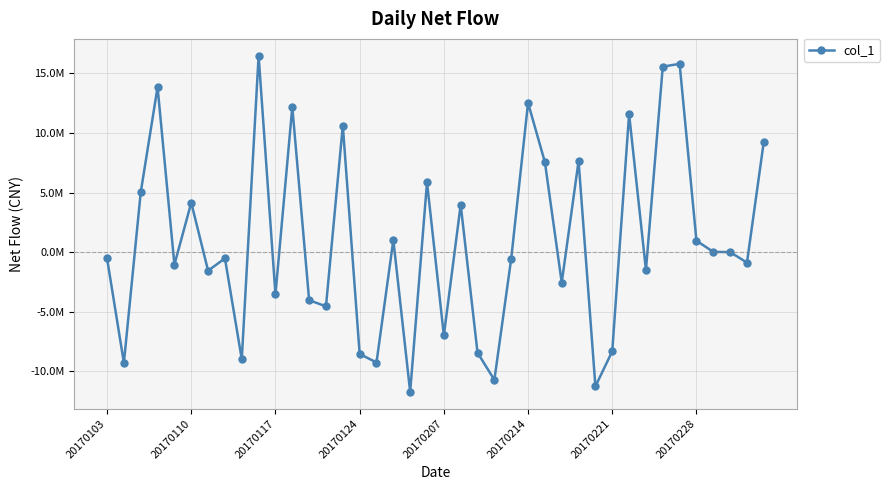

Does the chart have visible grid lines?

Yes